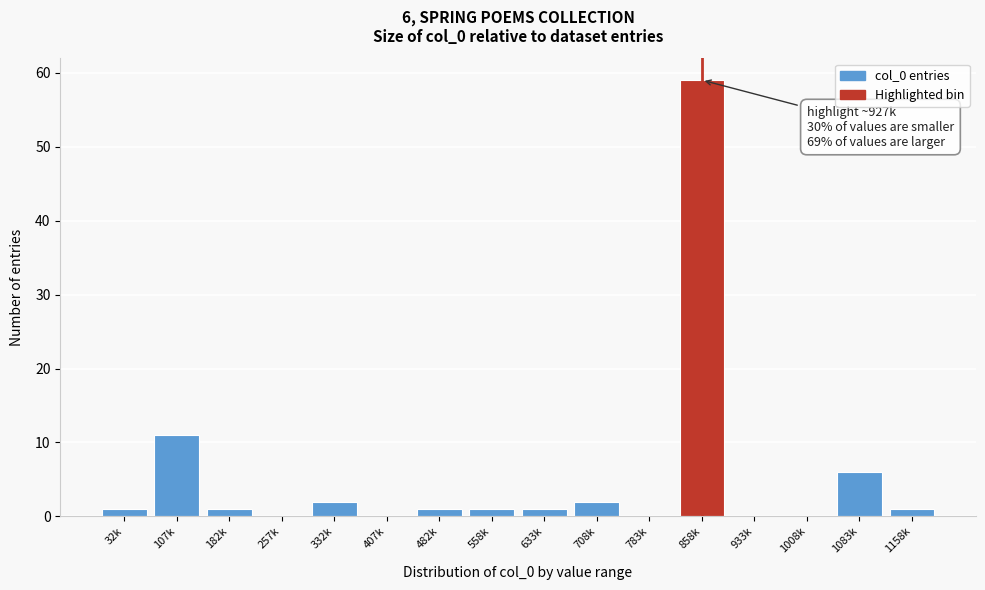

Reading right to left, what are all the values shown in this chart?

1158k=1	1083k=6	1008k=0	933k=0	858k=59	783k=0	708k=2	633k=1	558k=1	482k=1	407k=0	332k=2	257k=0	182k=1	107k=11	32k=1